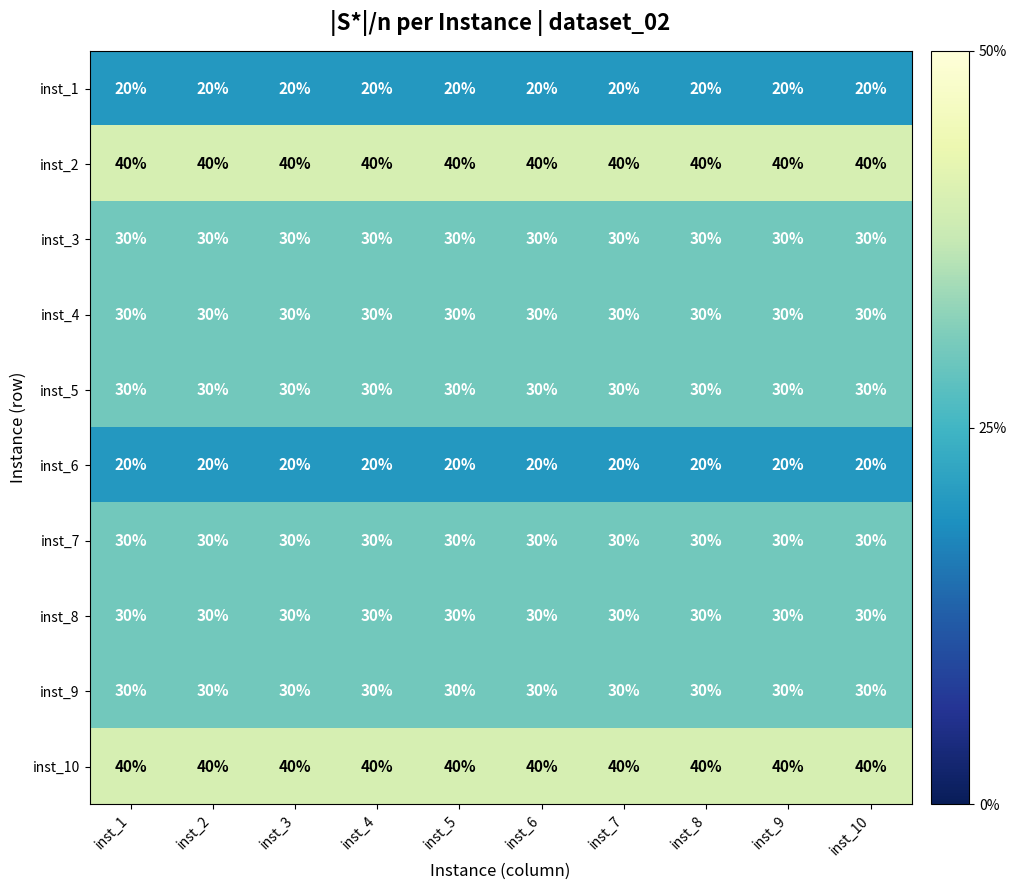

What is the spread (max minus min) of values at inst_5?

20